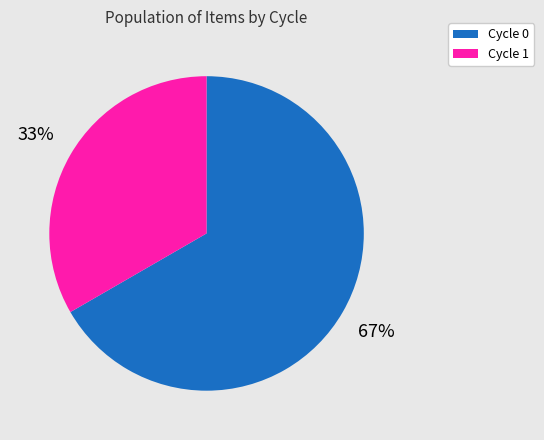

Which has a higher value, Cycle 0 or Cycle 1?

Cycle 0